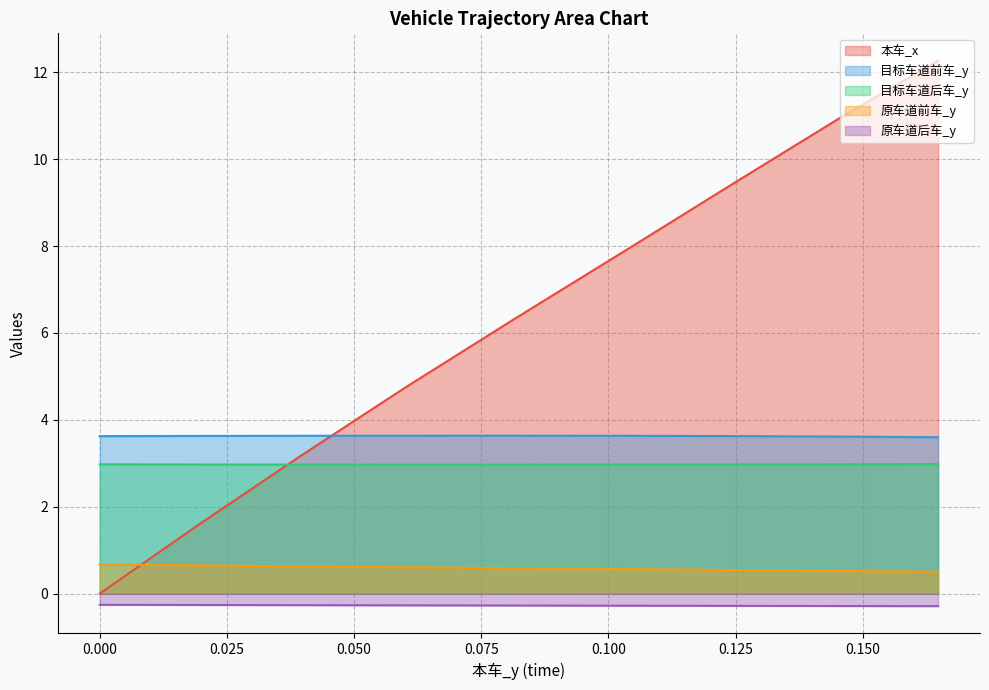

What is the maximum value for 原车道前车_y?

0.7